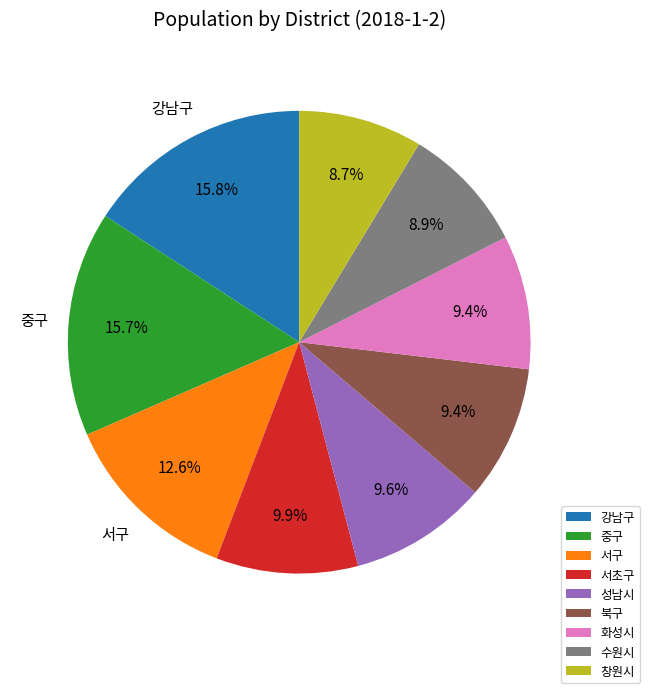

Does any single category account for the majority?

No